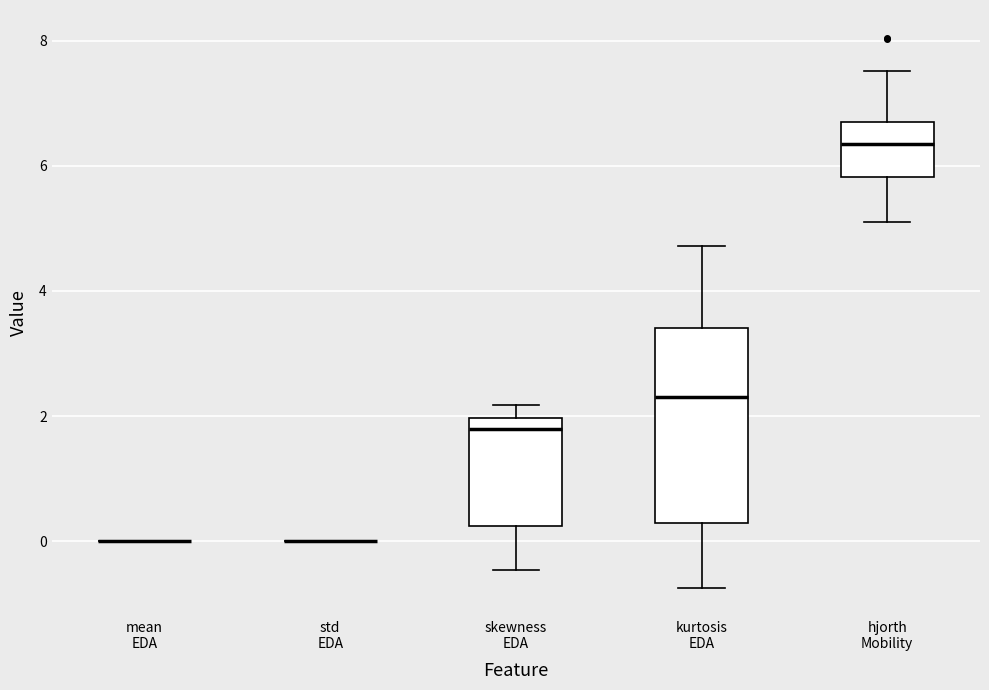

Reading left to right, transcribe this box plot: for each box, give where its median line is, the range the box spans, and where its two whiskers end, as read against the y-axis. The values are not printed on the chart, so give them approximately, as read against the axis.

mean EDA: box collapsed to a line at 0.0, whiskers 0.0 to 0.0
std EDA: box collapsed to a line at 0.0, whiskers 0.0 to 0.0
skewness EDA: median 1.8, box 0.2 to 2.0, whiskers -0.4 to 2.2
kurtosis EDA: median 2.4, box 0.2 to 3.4, whiskers -0.8 to 4.8
hjorth Mobility: median 6.4, box 5.8 to 6.6, whiskers 5.2 to 7.6